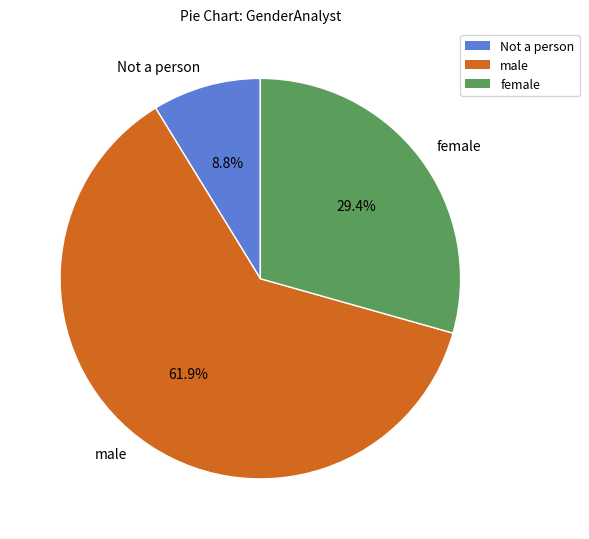

Which slice is the smallest?

Not a person